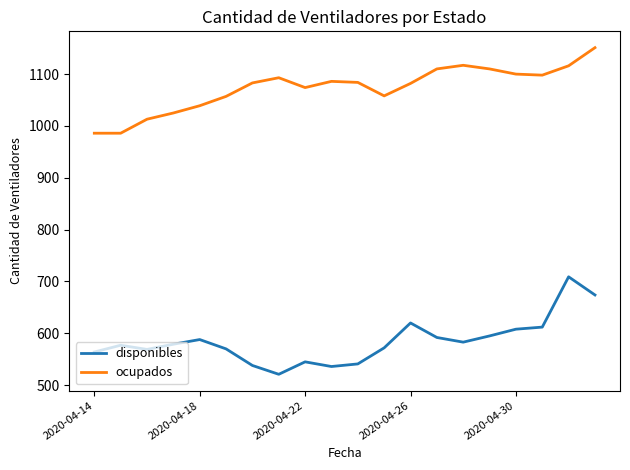

List the series in order of their peak value, highest first.

ocupados, disponibles